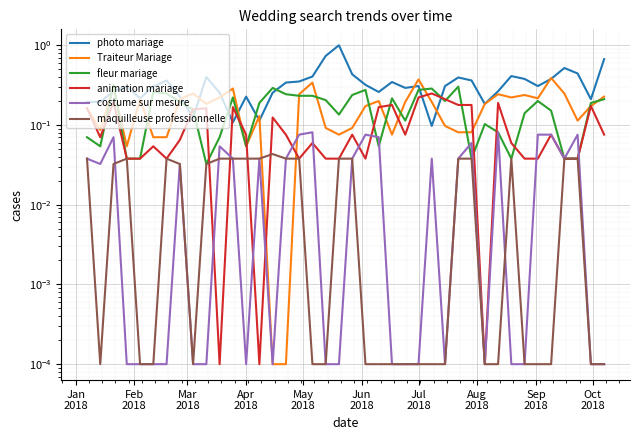

Is the value of photo mariage at Jun
2018 greater than the value of costume sur mesure at 19?

Yes